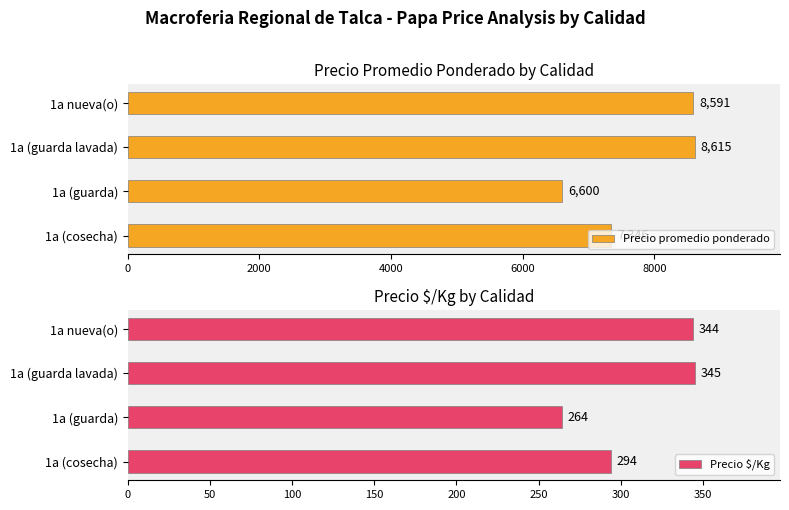

Which category has the highest value in the Precio promedio ponderado series?

1a (guarda lavada)